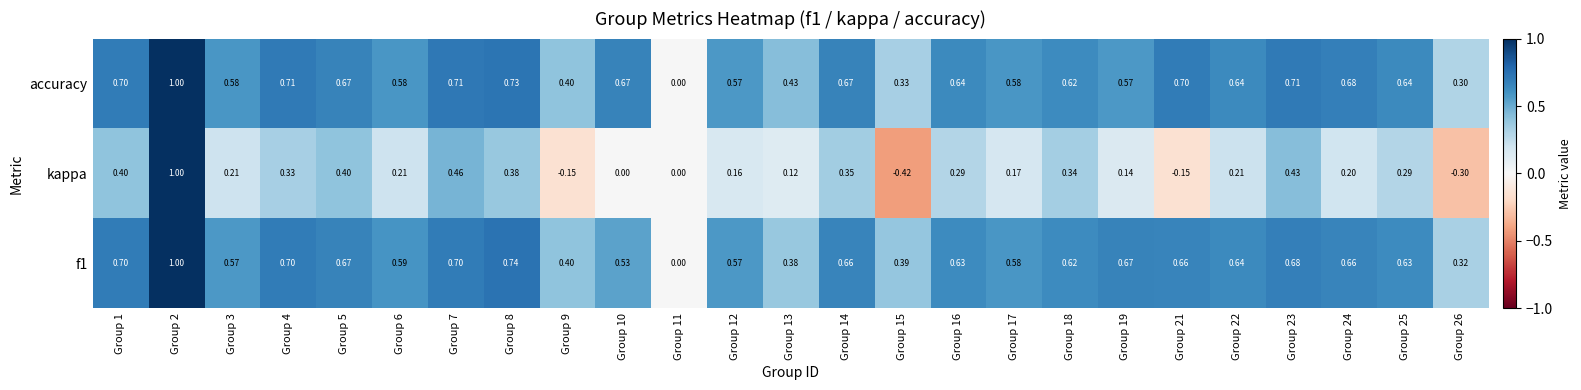

Which series has the widest spread of values?

kappa